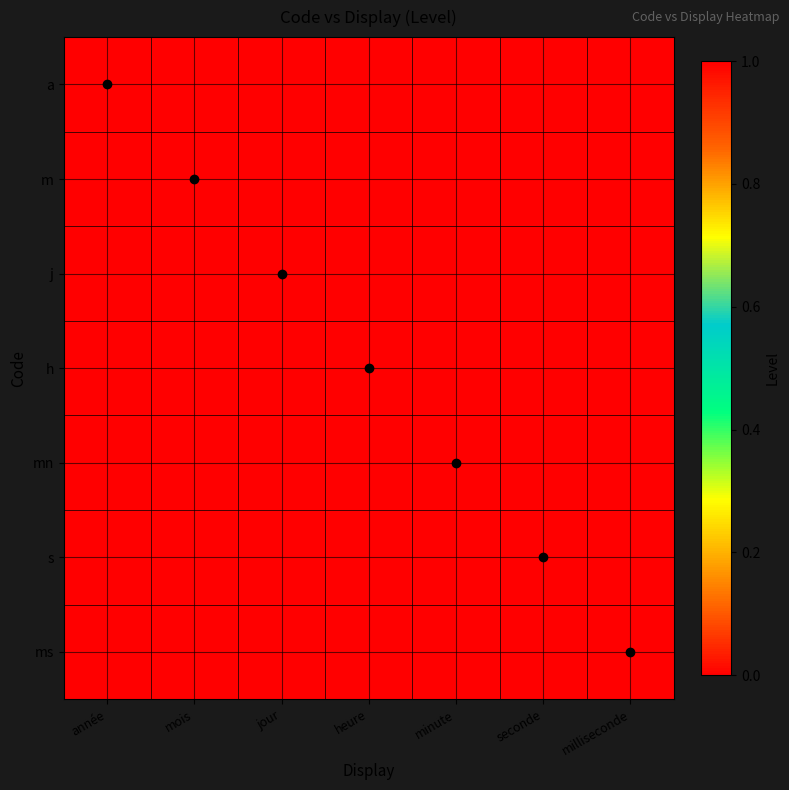

Which series has the largest total across all categories?

a